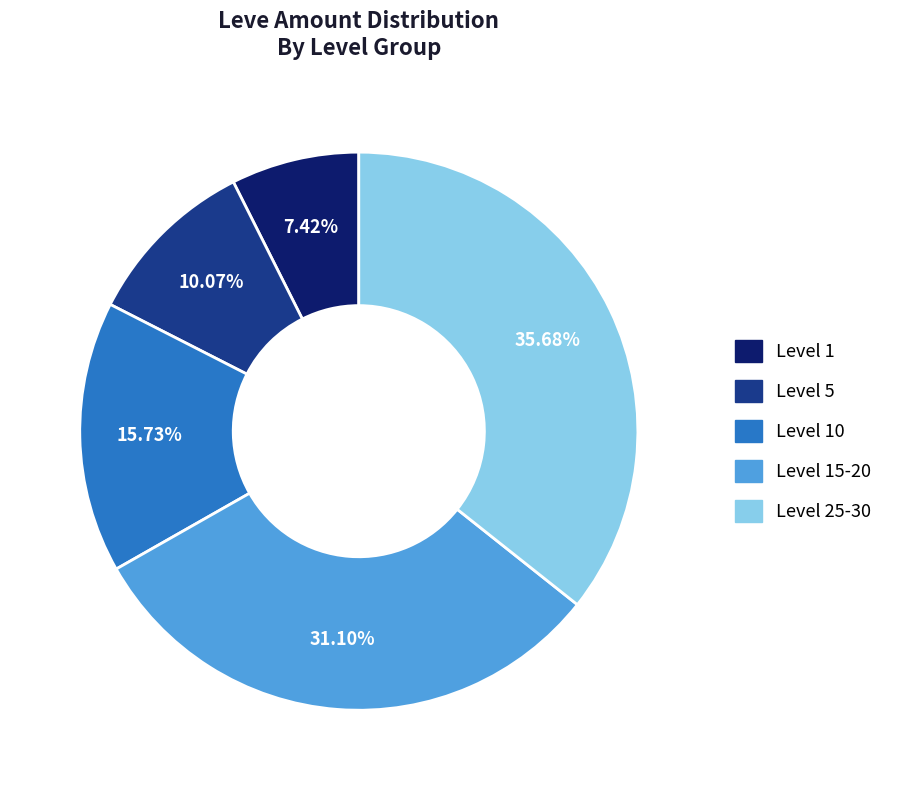

Does any single category account for the majority?

No